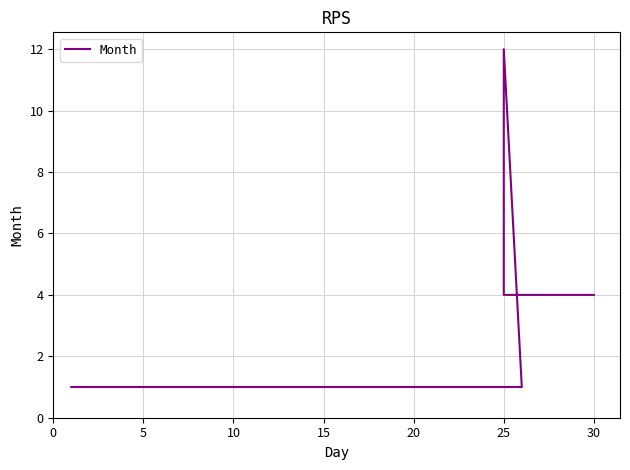

Reading left to right, extract all data points from this chart.

1	1	12	4	4